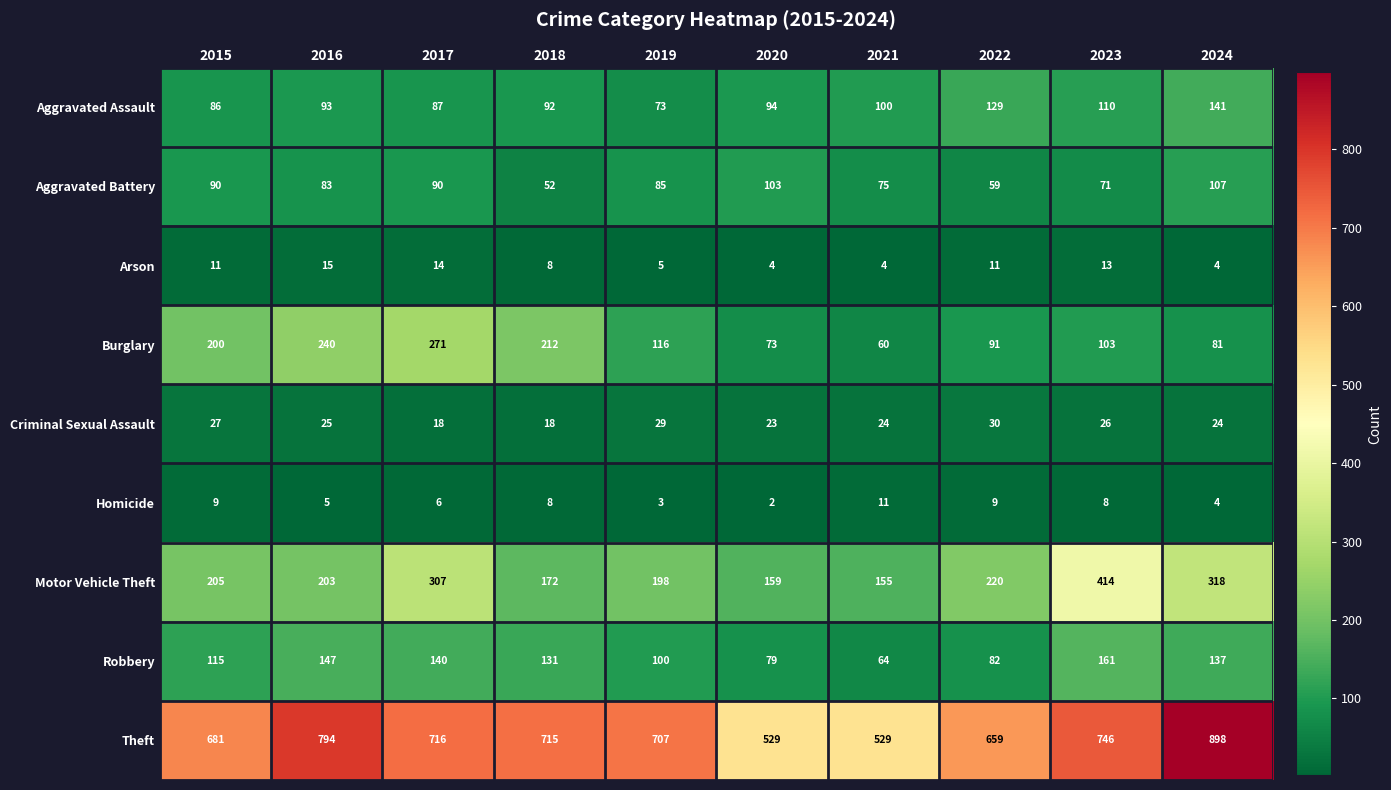

What is the greatest value displayed?

898